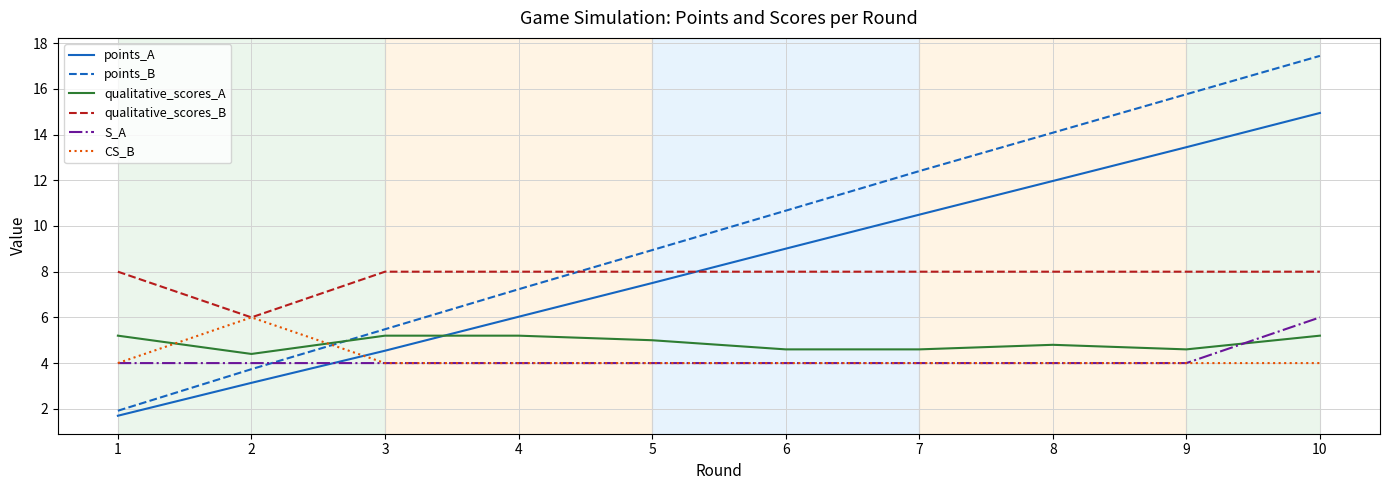

Reading left to right, list all the values displayed in this chart.

points_A: 1.7	3.1	4.5	6.0	7.5	9.0	10.5	12.0	13.4	14.9
points_B: 1.9	3.7	5.5	7.2	8.9	10.7	12.4	14.1	15.8	17.4
qualitative_scores_A: 5.2	4.4	5.2	5.2	5.0	4.6	4.6	4.8	4.6	5.2
qualitative_scores_B: 8.0	6.0	8.0	8.0	8.0	8.0	8.0	8.0	8.0	8.0
S_A: 4.0	4.0	4.0	4.0	4.0	4.0	4.0	4.0	4.0	6.0
CS_B: 4.0	6.0	4.0	4.0	4.0	4.0	4.0	4.0	4.0	4.0